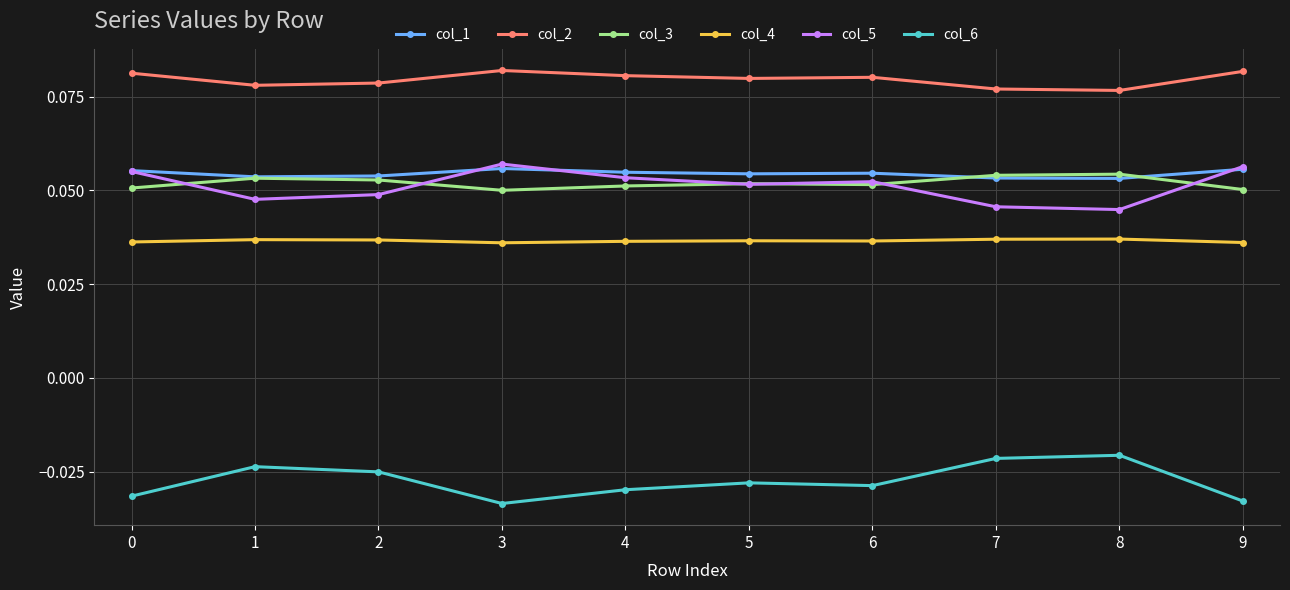

What is the total value across all series at 2?

0.2